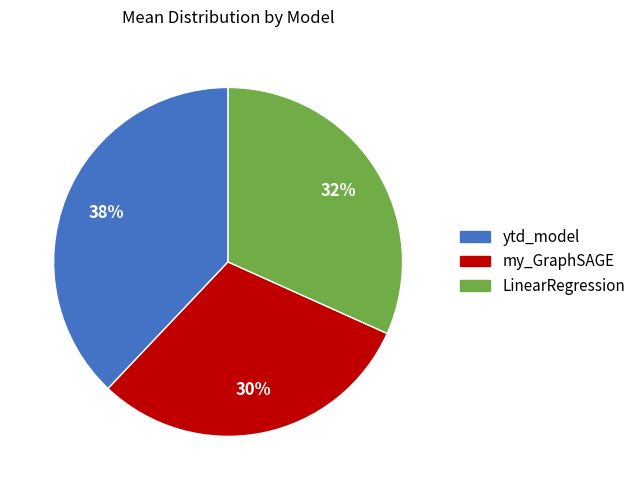

Between LinearRegression and my_GraphSAGE, which is larger?

LinearRegression